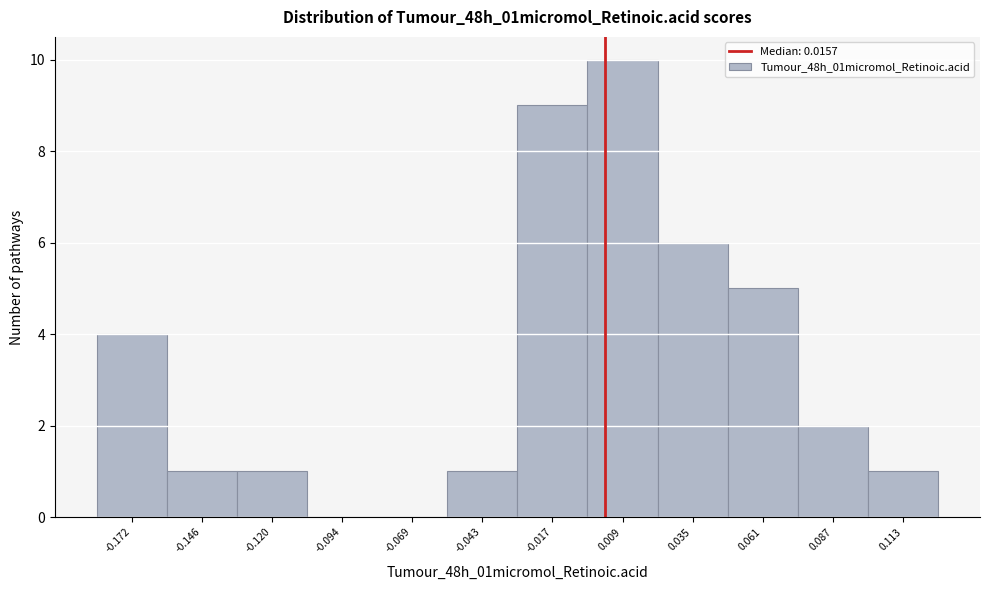

Reading left to right, extract all data points from this chart.

-0.172=4	-0.146=1	-0.120=1	-0.094=0	-0.069=0	-0.043=1	-0.017=9	0.009=10	0.035=6	0.061=5	0.087=2	0.113=1